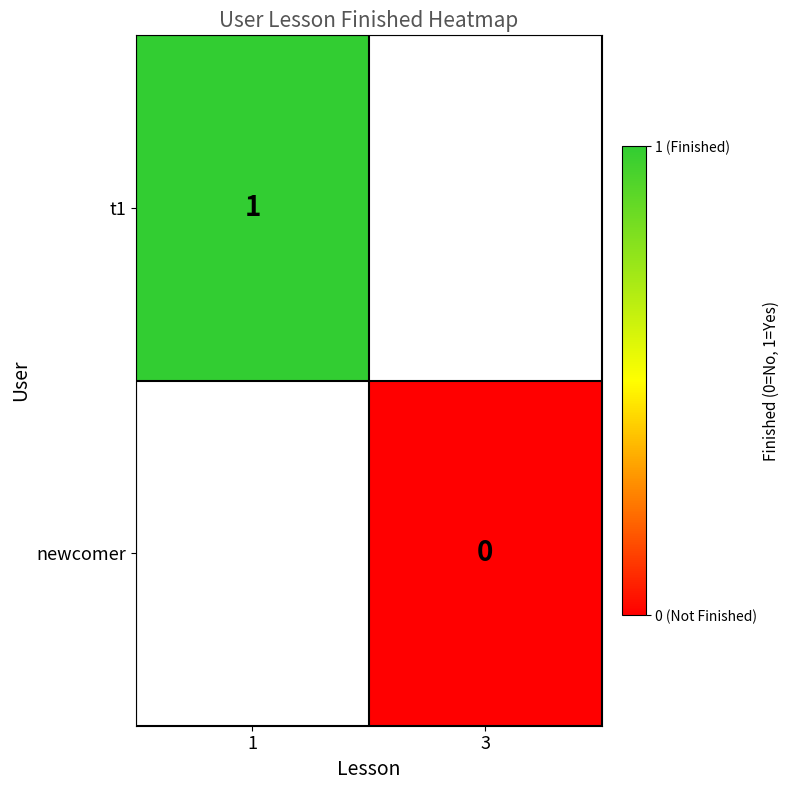

Is the value of newcomer at 3 greater than the value of t1 at 1?

No